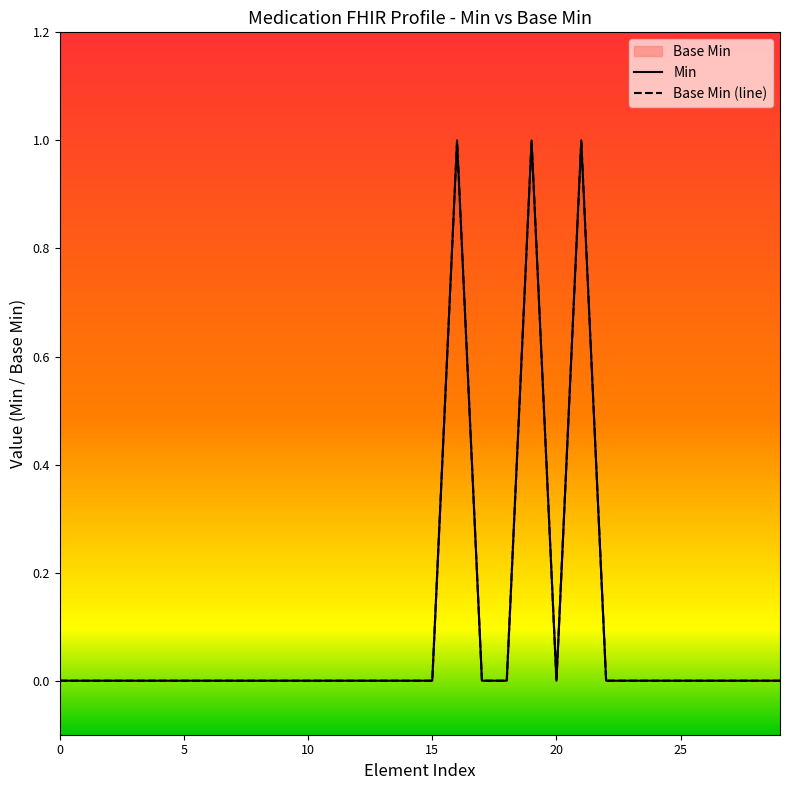

The value of Base Min (line) at 14 is -1. True or false?

False